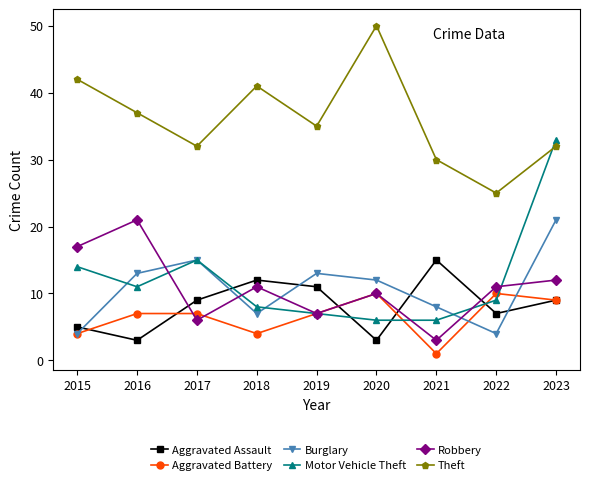

Between 2016 and 2020, which series saw the biggest shift?

Theft